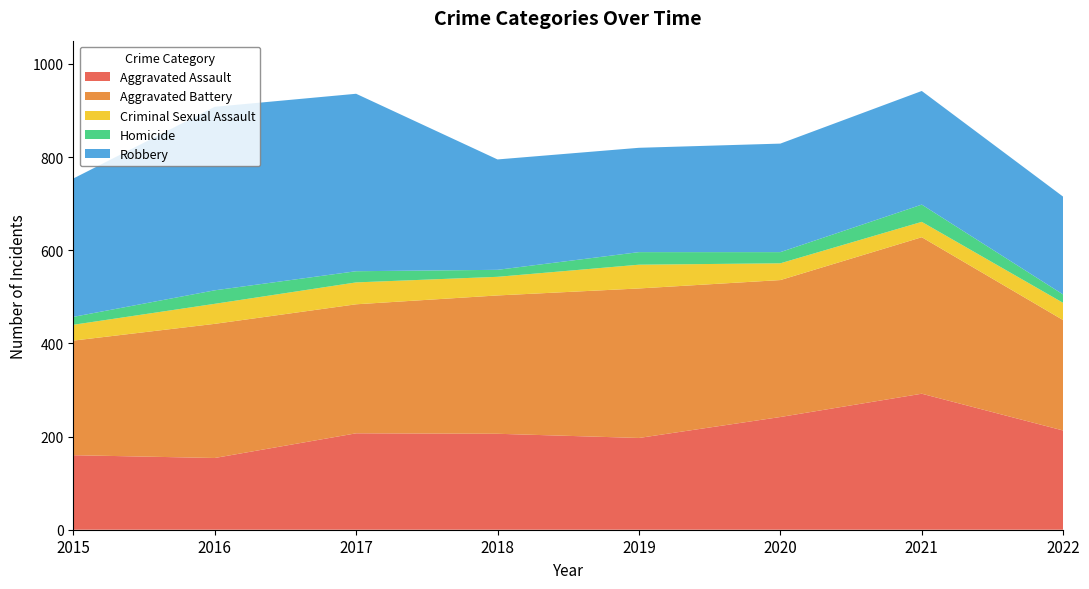

Reading left to right, what are all the values shown in this chart?

Aggravated Assault: 160	154	207	206	197	242	292	213
Aggravated Battery: 246	288	277	297	321	294	336	237
Criminal Sexual Assault: 34	43	47	40	51	36	33	37
Homicide: 17	29	24	15	27	24	37	18
Robbery: 297	394	381	237	224	233	244	210